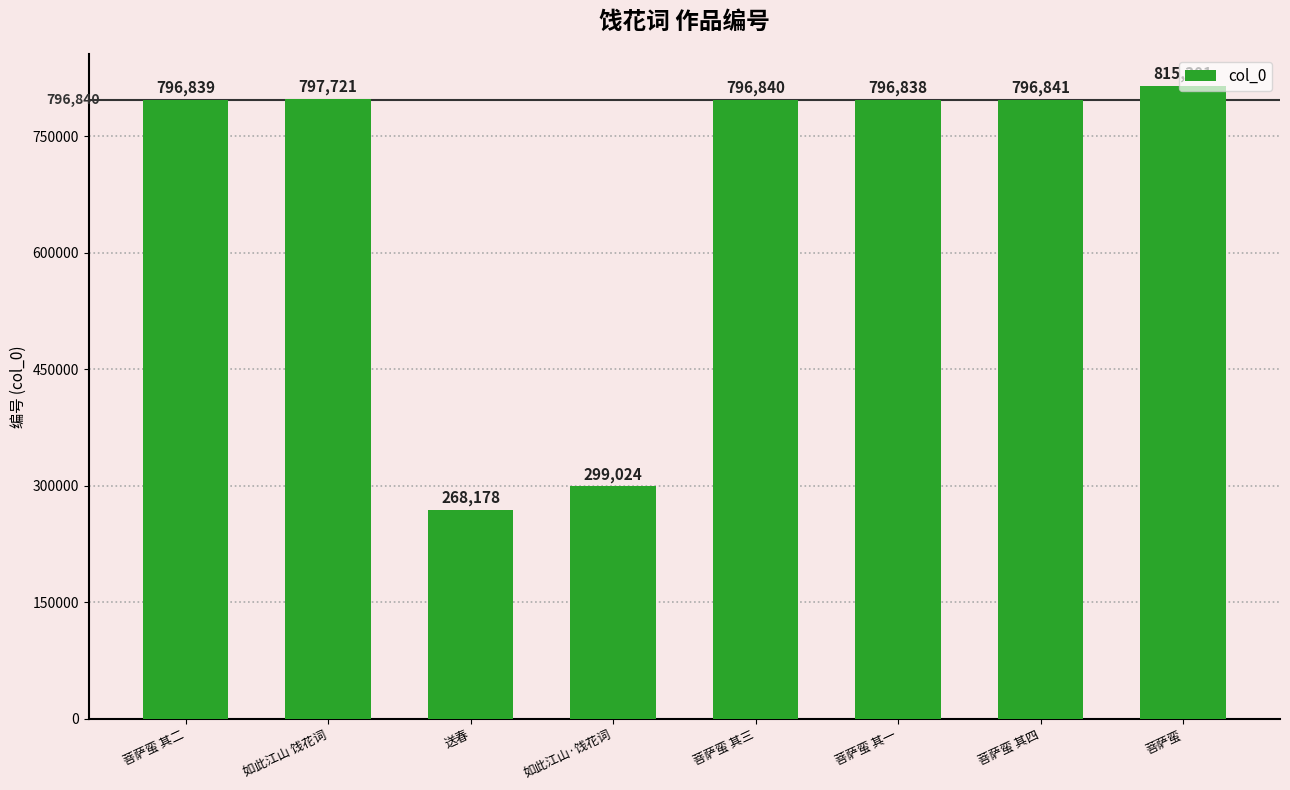

What is the label of the 1st bar from the right?

菩萨蛮